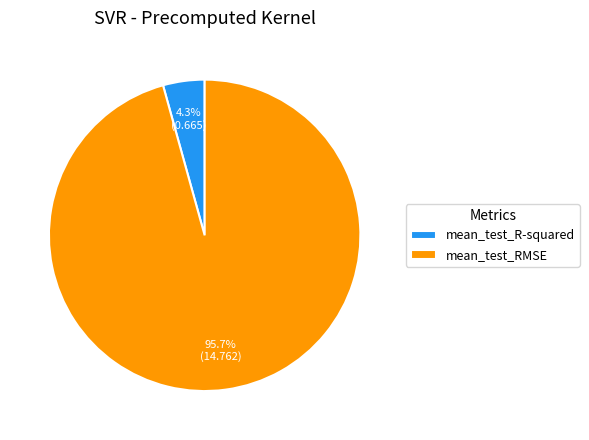

Count the number of slices in the pie.

2